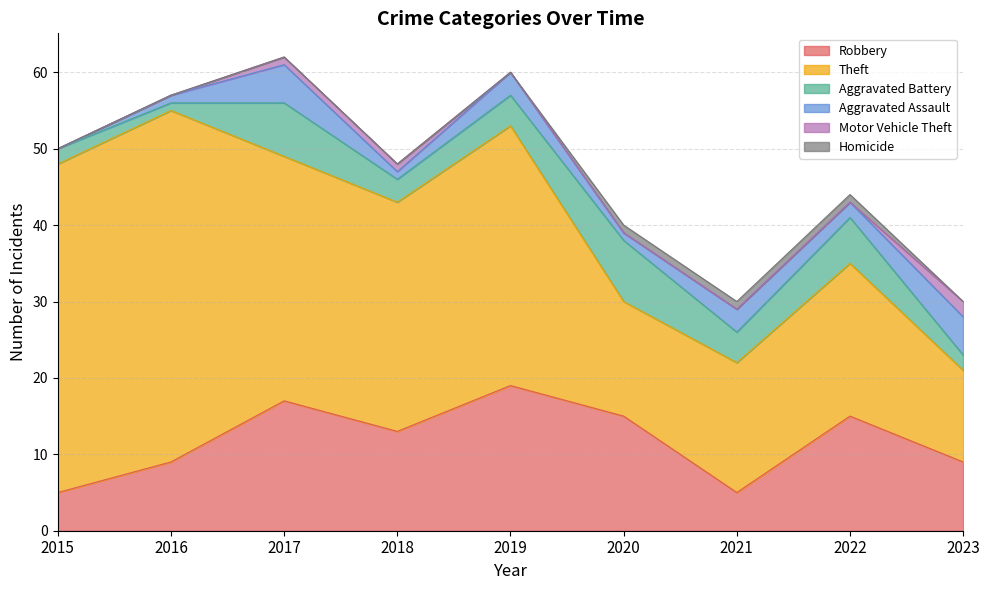

Between 2017 and 2022, which series saw the biggest shift?

Theft